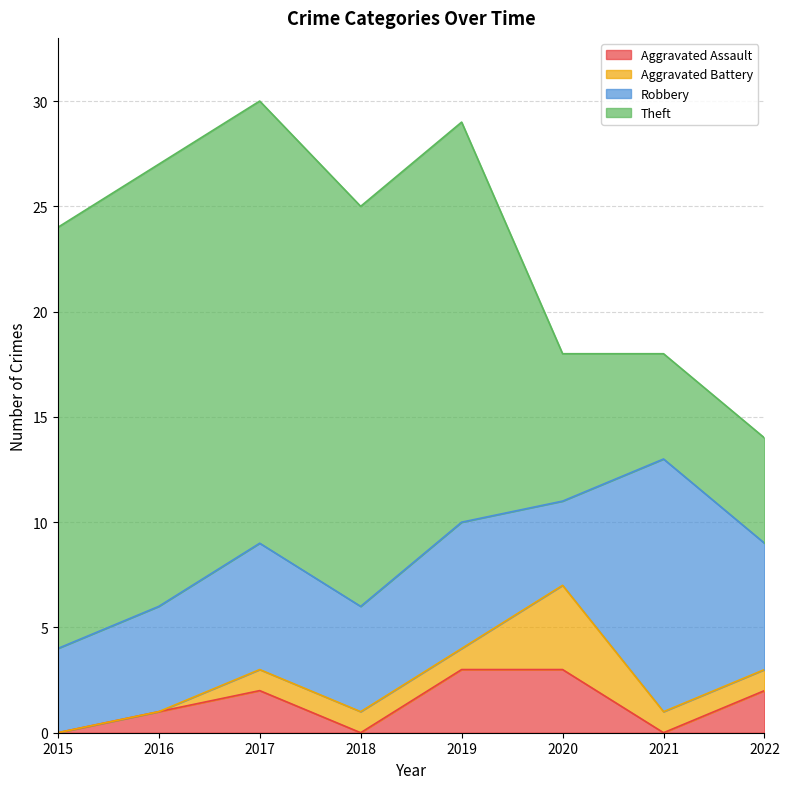

How many data points in Aggravated Assault are less than 2?

4